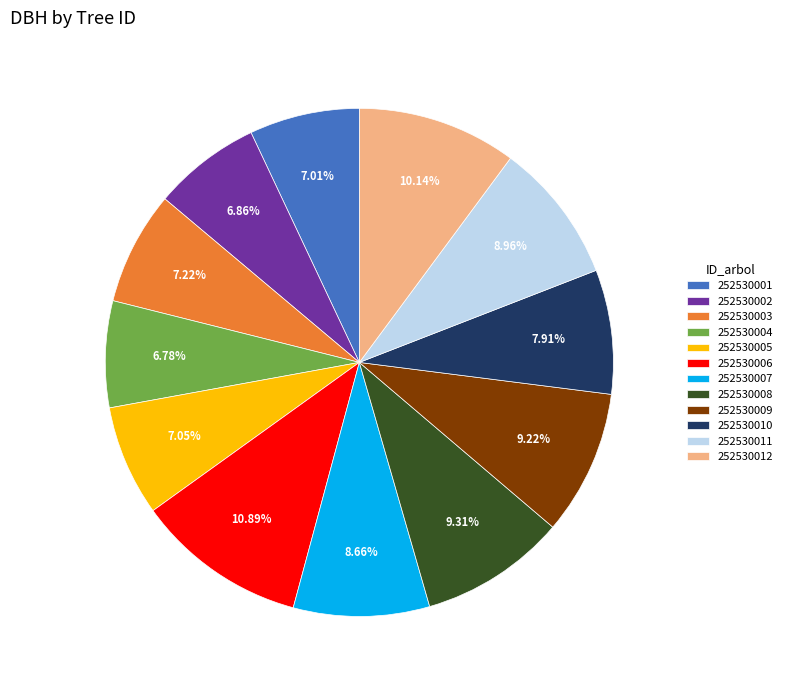

What percentage do 252530001 and 252530011 together represent?

16.0%